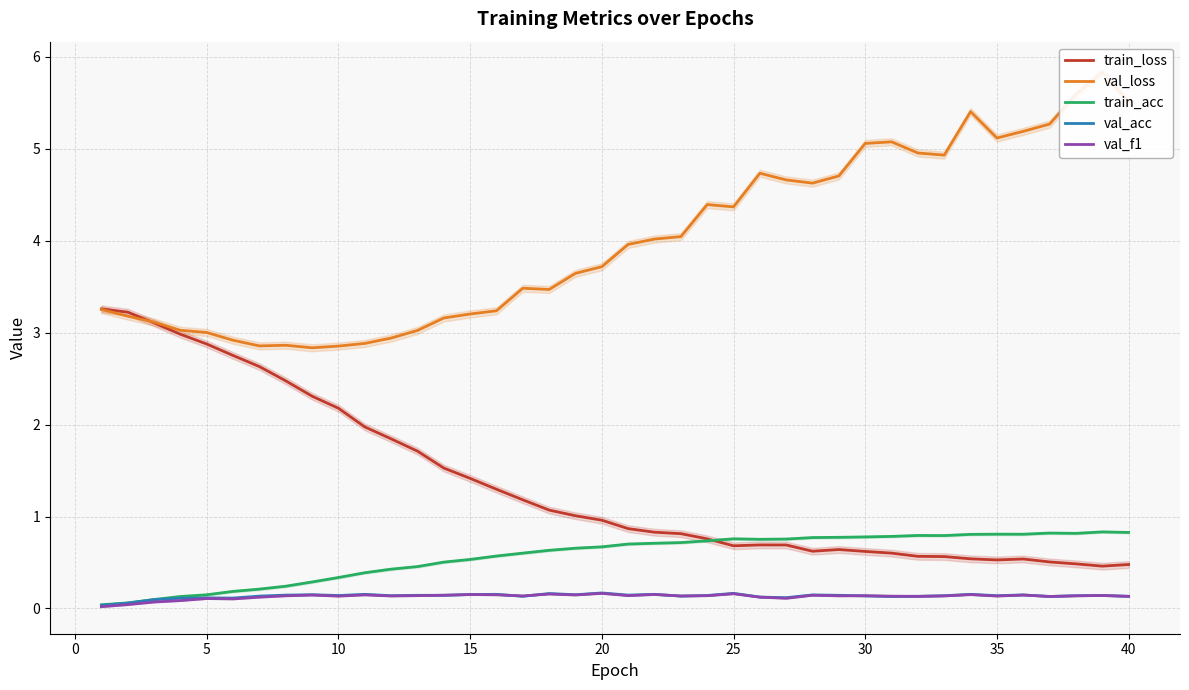

True or false: val_f1 and val_loss intersect in this chart.

False